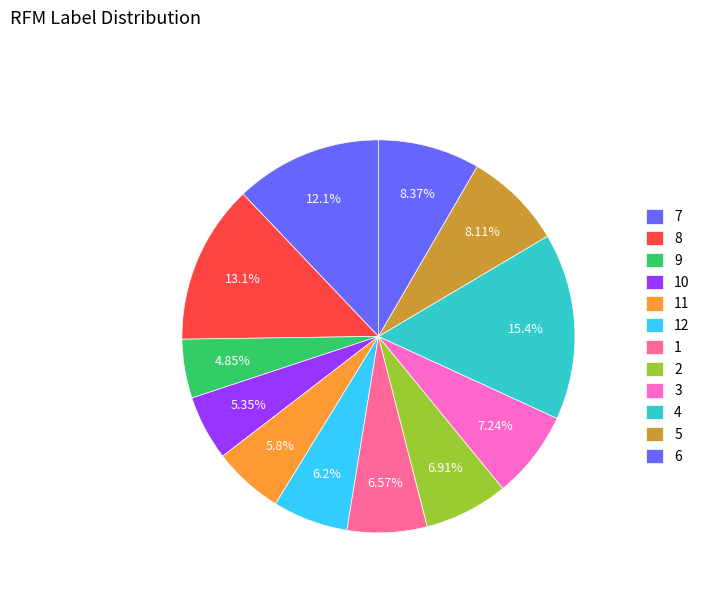

How many segments does this pie chart have?

12